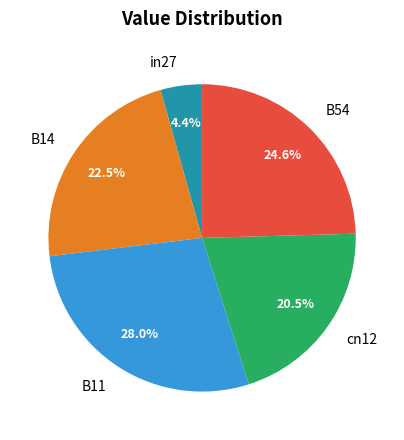

Which slice is the smallest?

in27